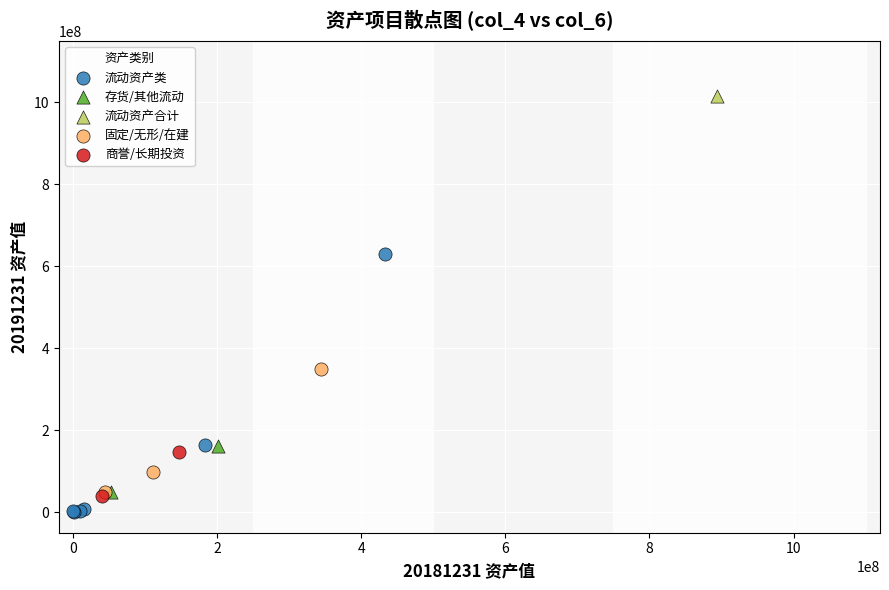

What are all the series names shown in the legend?

流动资产类, 存货/其他流动, 流动资产合计, 固定/无形/在建, 商誉/长期投资